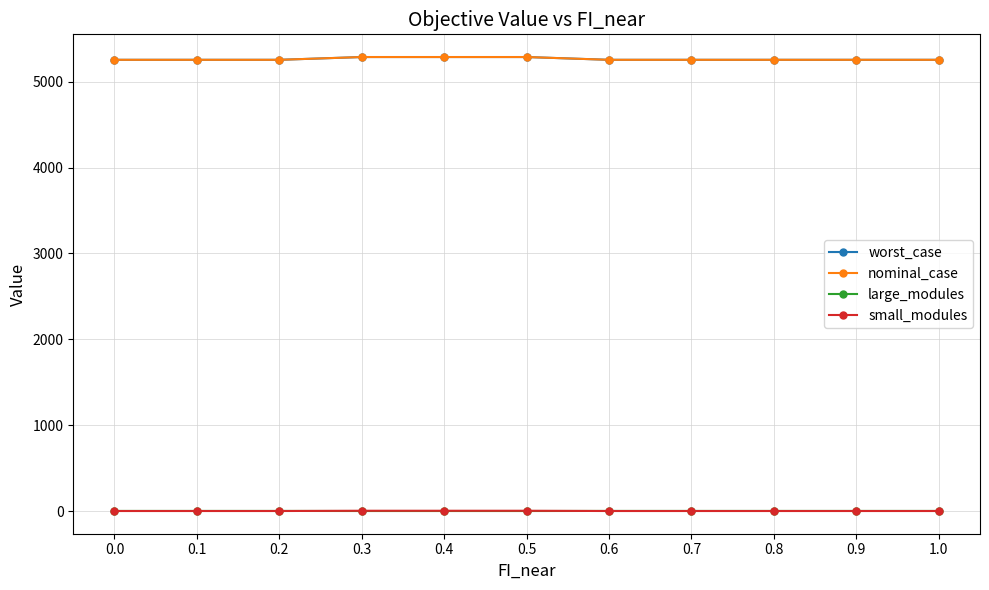

Which series has the largest range (max minus min)?

worst_case